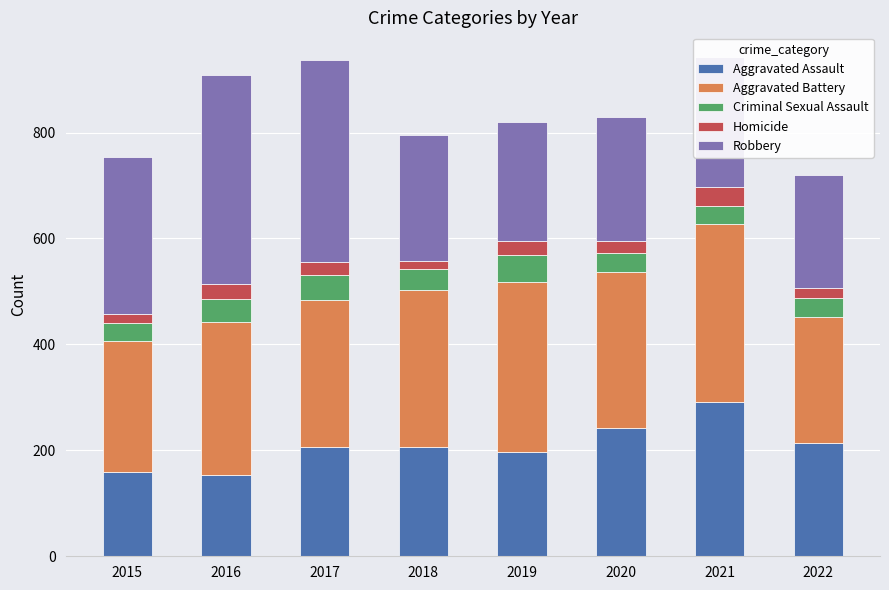

What is the total value across all series at 2017?

936